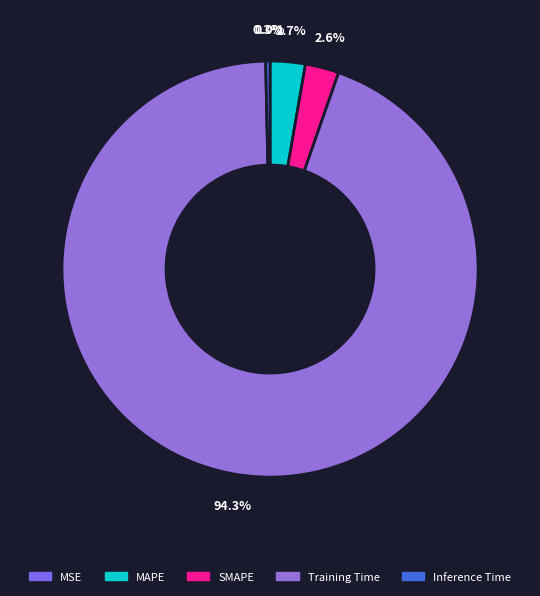

Rank the categories by value from lowest to highest.

MSE, Inference Time, SMAPE, MAPE, Training Time